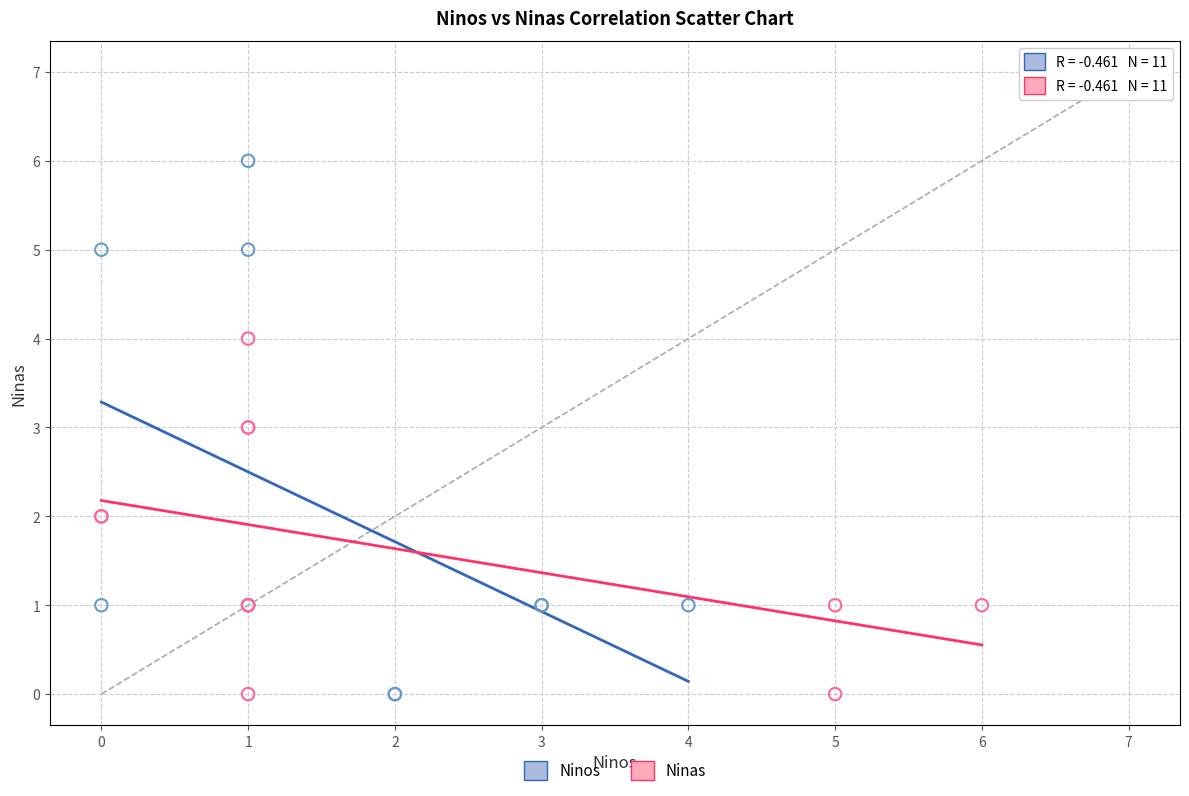

Which series contains the highest Y value?

Ninos